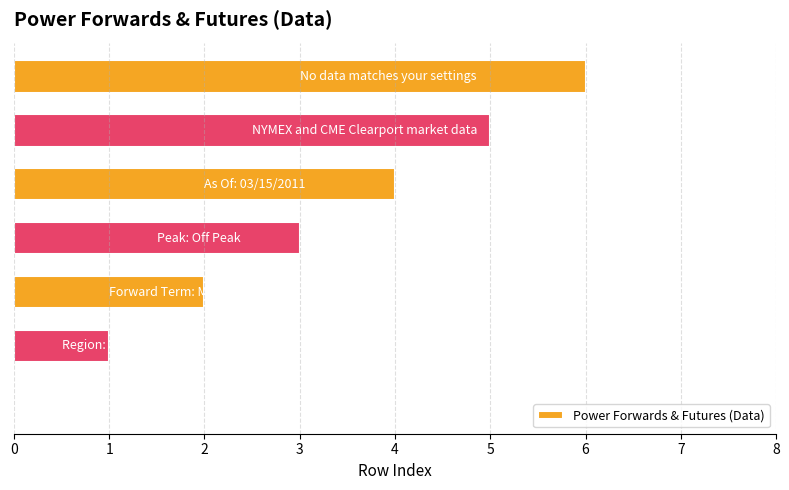

What is the maximum value shown in the chart?

6